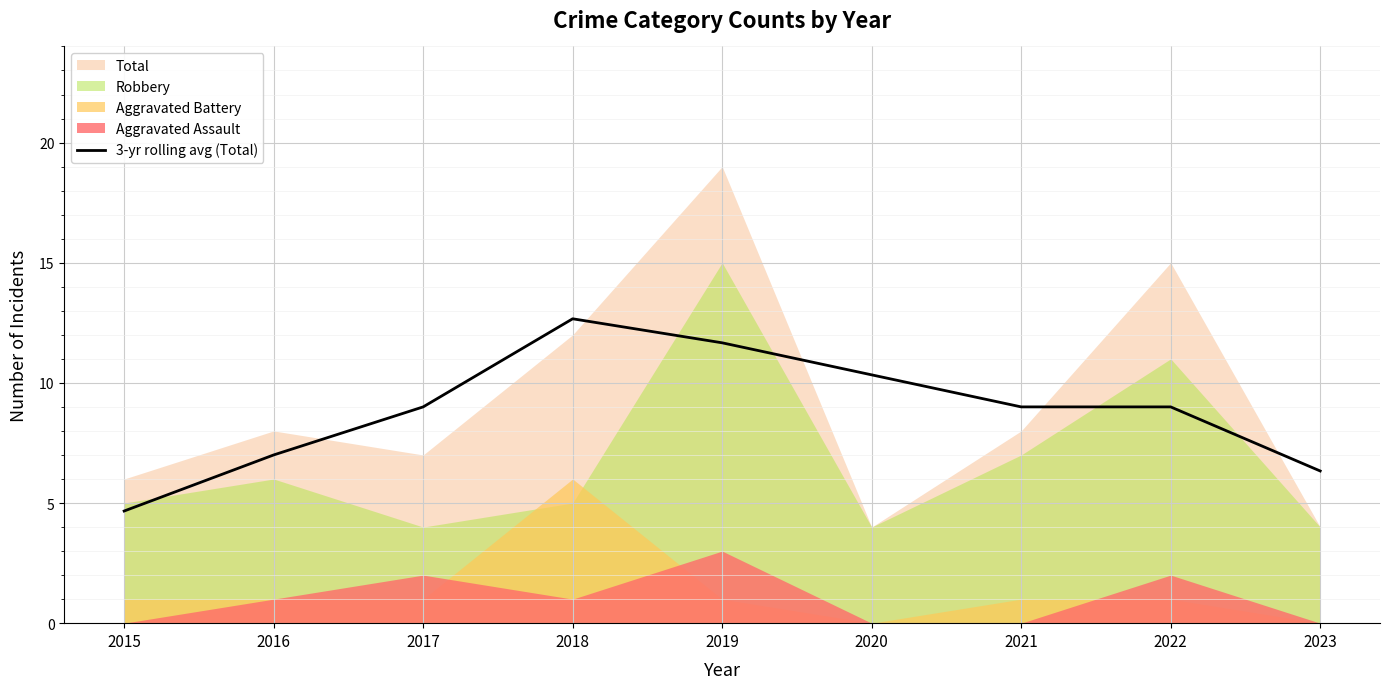

The 3-yr rolling avg (Total) series shows 11.2 at 2016. True or false?

False